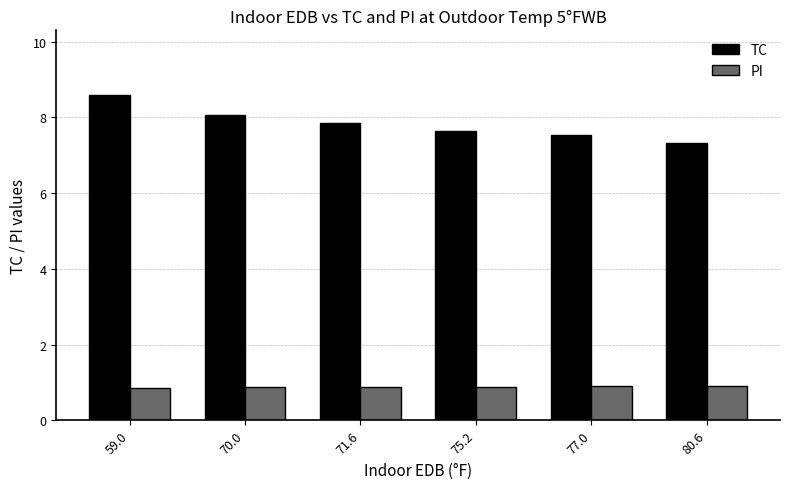

Which category has the highest value across all series?

59.0